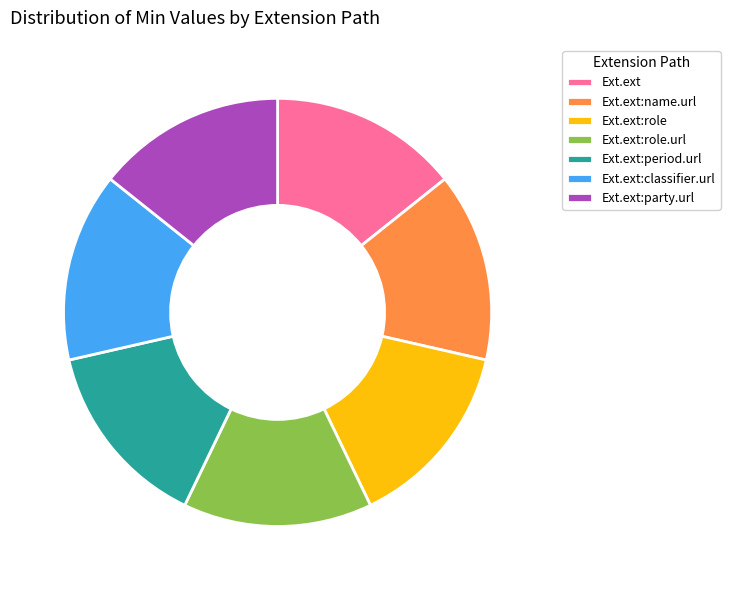

The Ext.ext:classifier.url slice represents 14% of the pie. True or false?

True